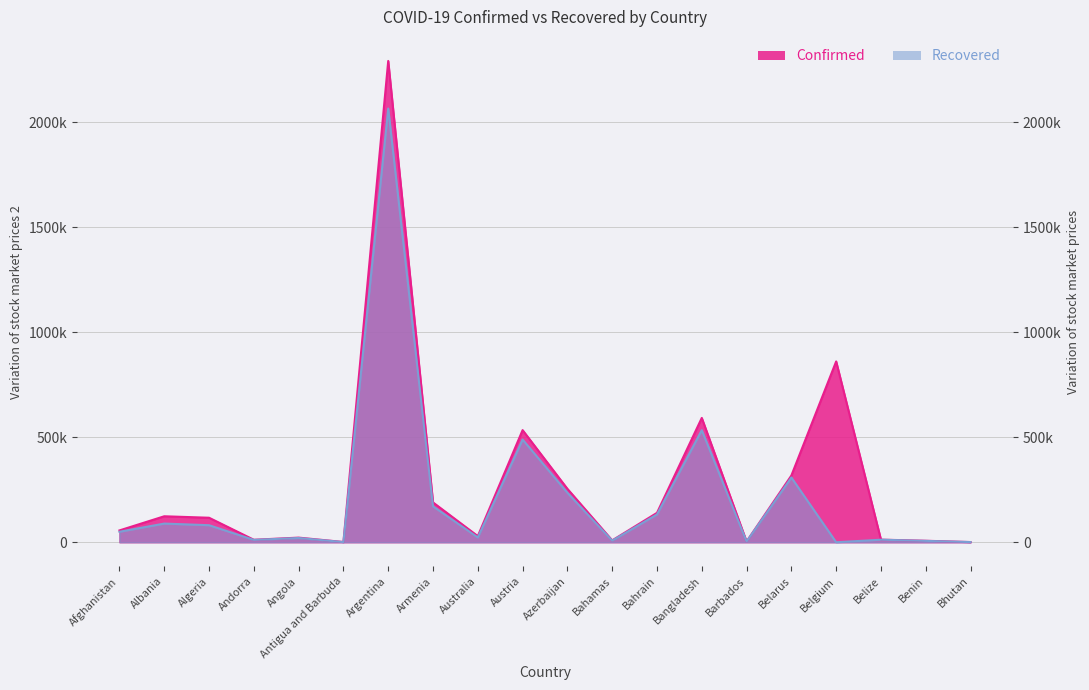

What is the total value across all series at Bahrain?

272408